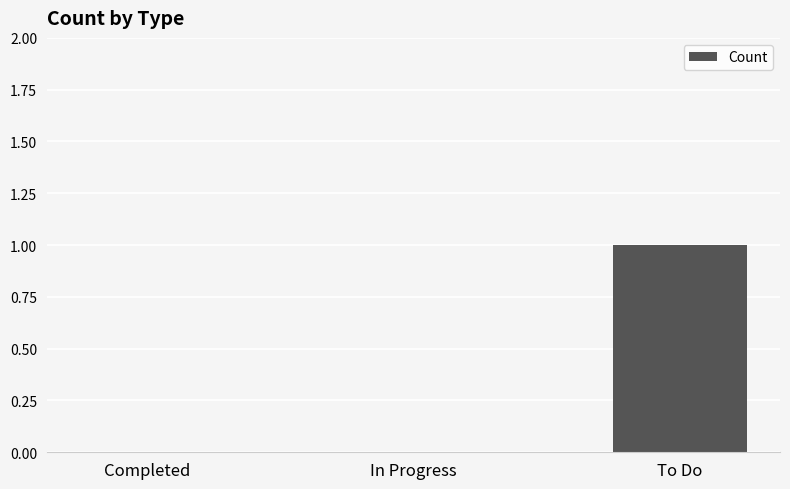

Between To Do and In Progress, which is larger?

To Do